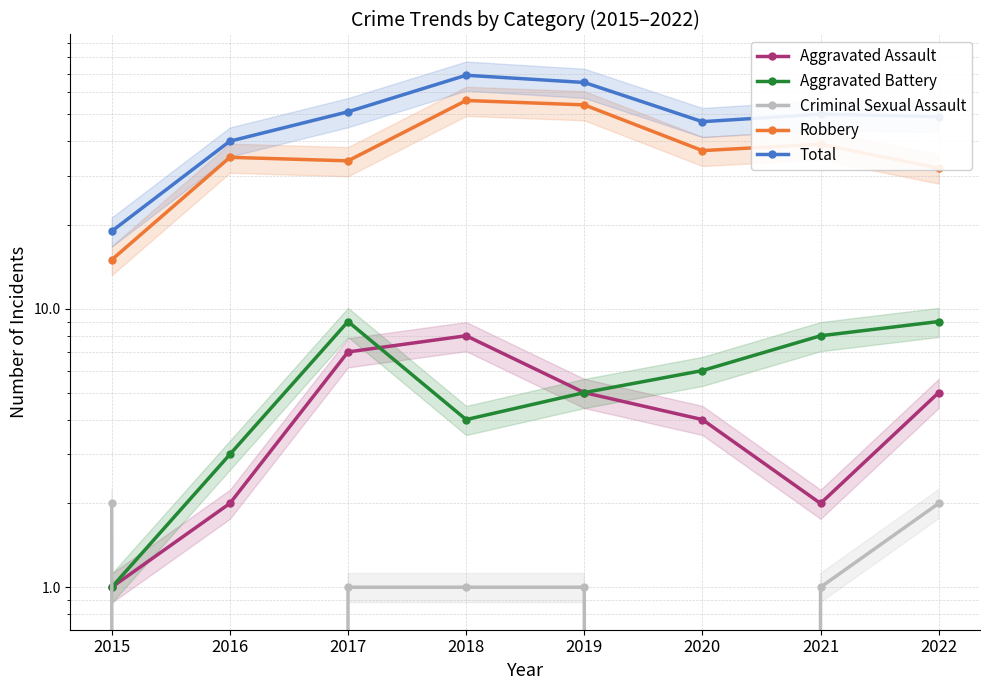

How many Aggravated Assault values are between 2 and 7?

6